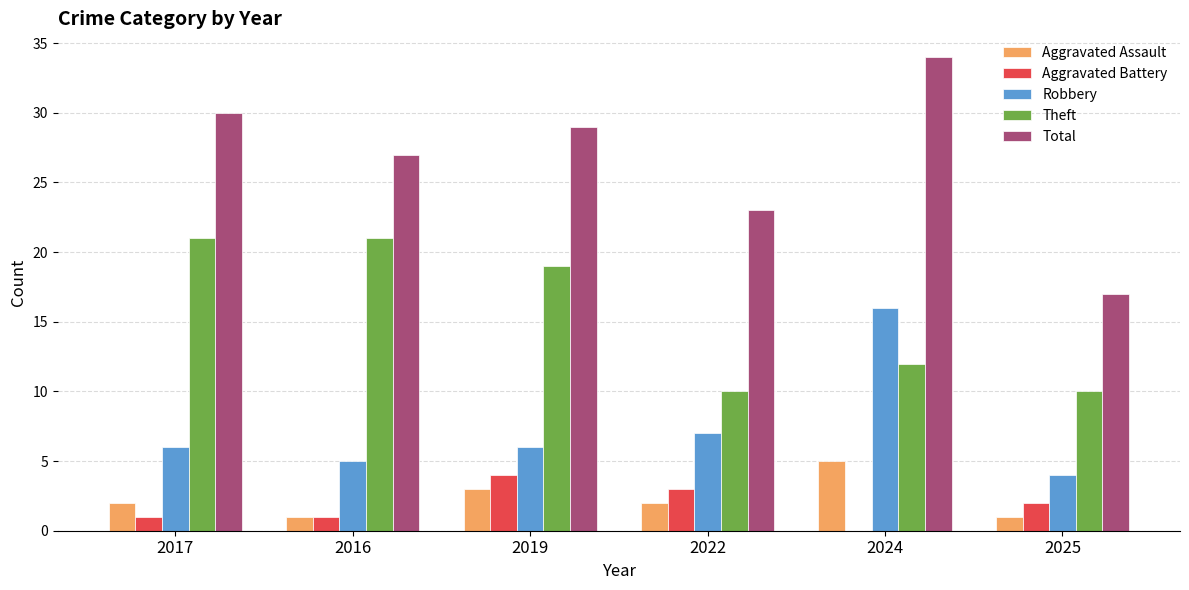

What are all the series names shown in the legend?

Aggravated Assault, Aggravated Battery, Robbery, Theft, Total